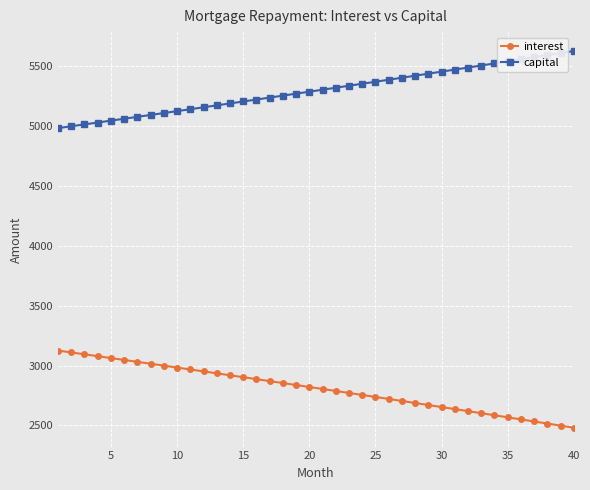

Rank the series by their average value, from highest to lowest.

capital, interest